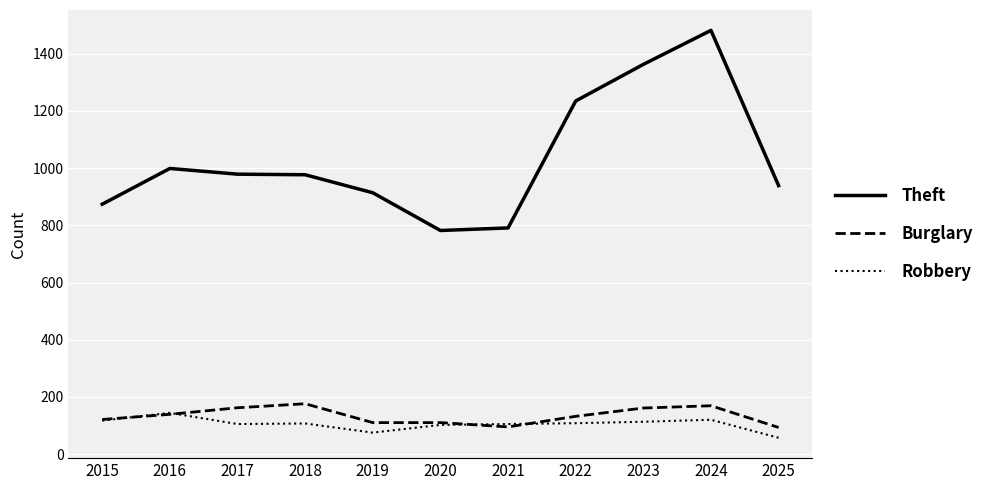

At which category is the sum across all series the highest?

2024